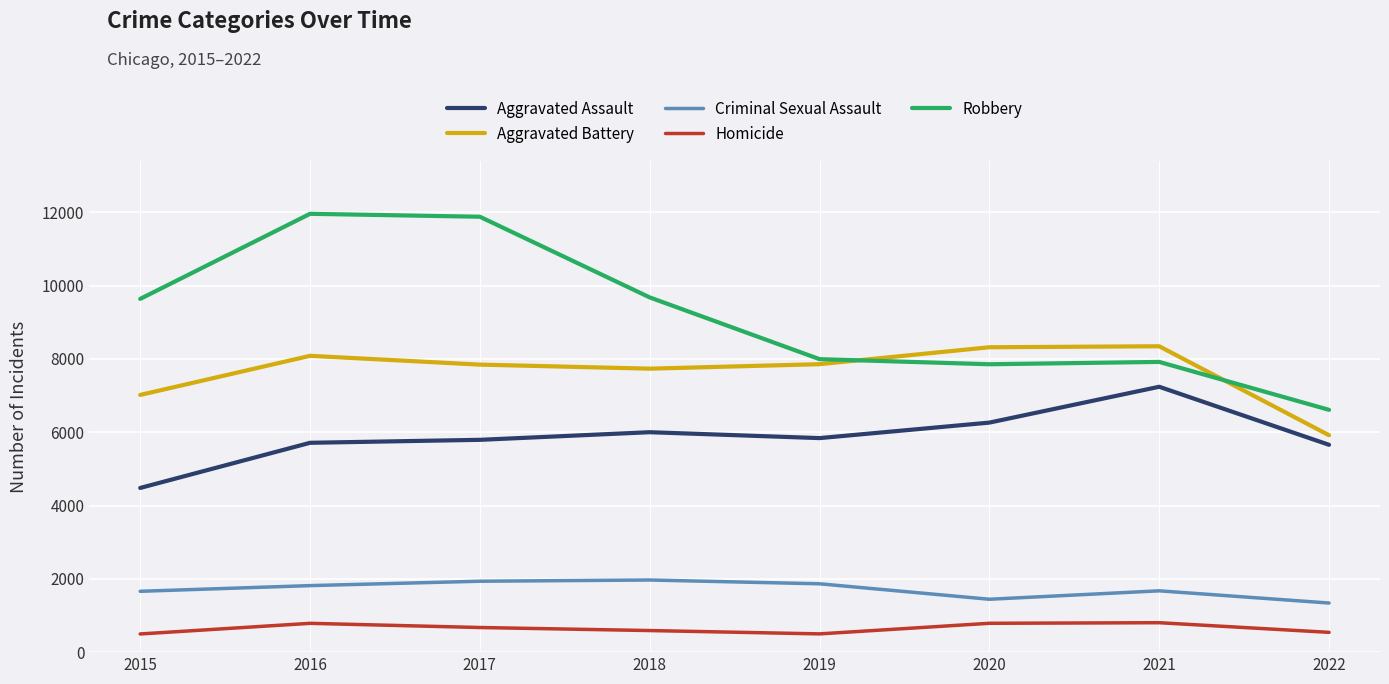

List the series in order of their peak value, highest first.

Robbery, Aggravated Battery, Aggravated Assault, Criminal Sexual Assault, Homicide